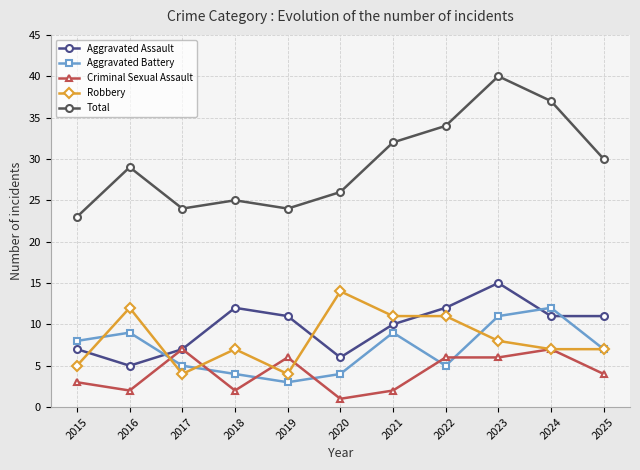

True or false: Robbery has a value of 3 at 2018.

False